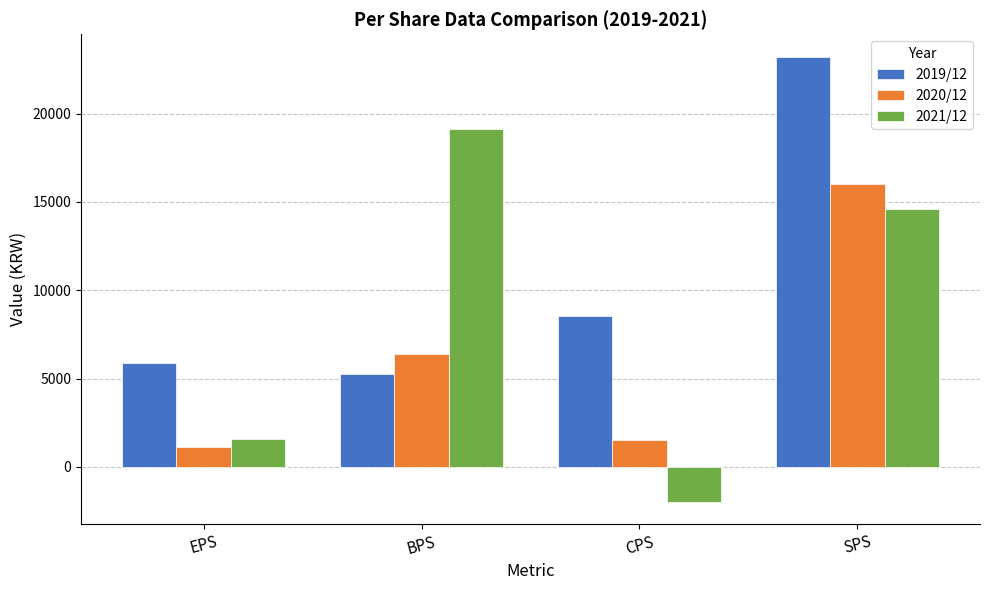

What is the greatest value displayed?

23233